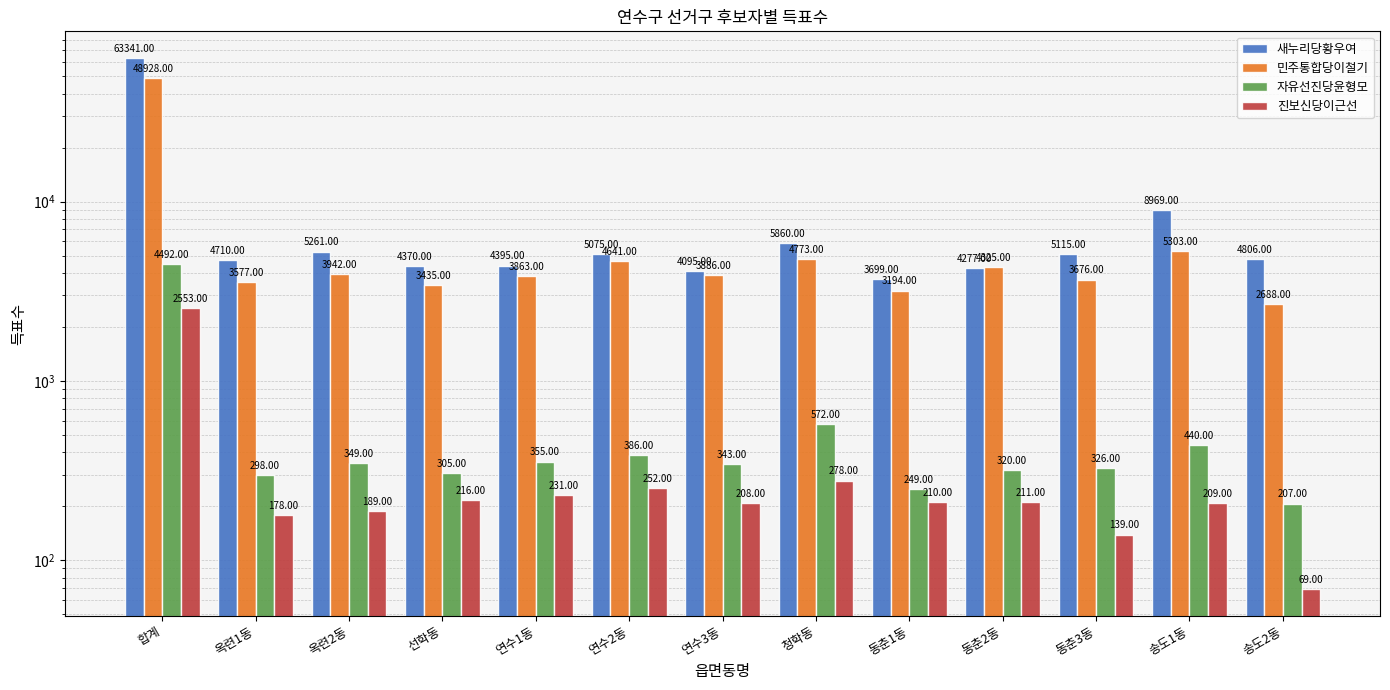

What is the total value across all series at 청학동?

11483